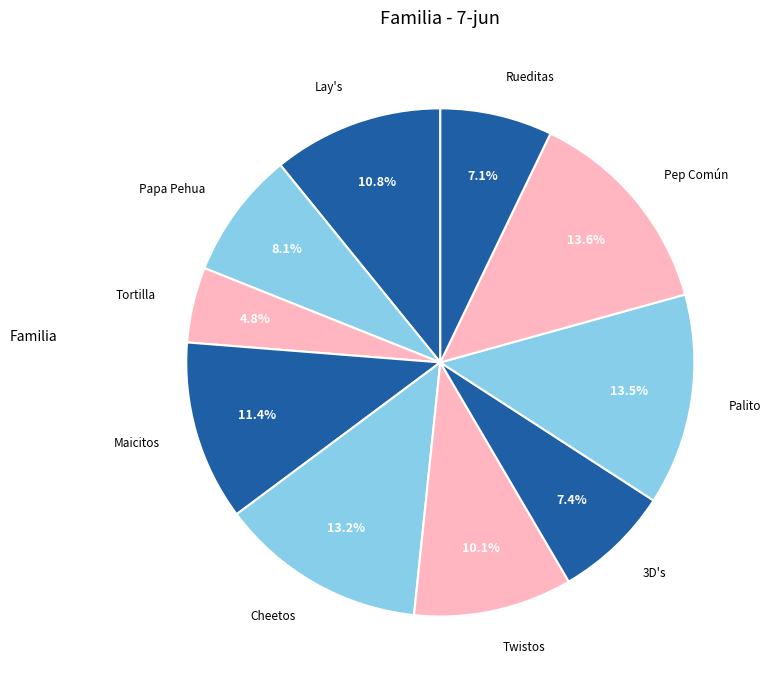

How many slices are in this pie chart?

10